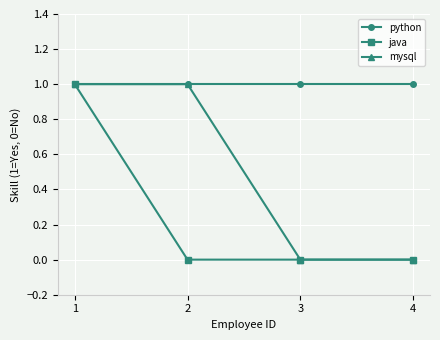

Which series changed the most between 1 and 2?

java